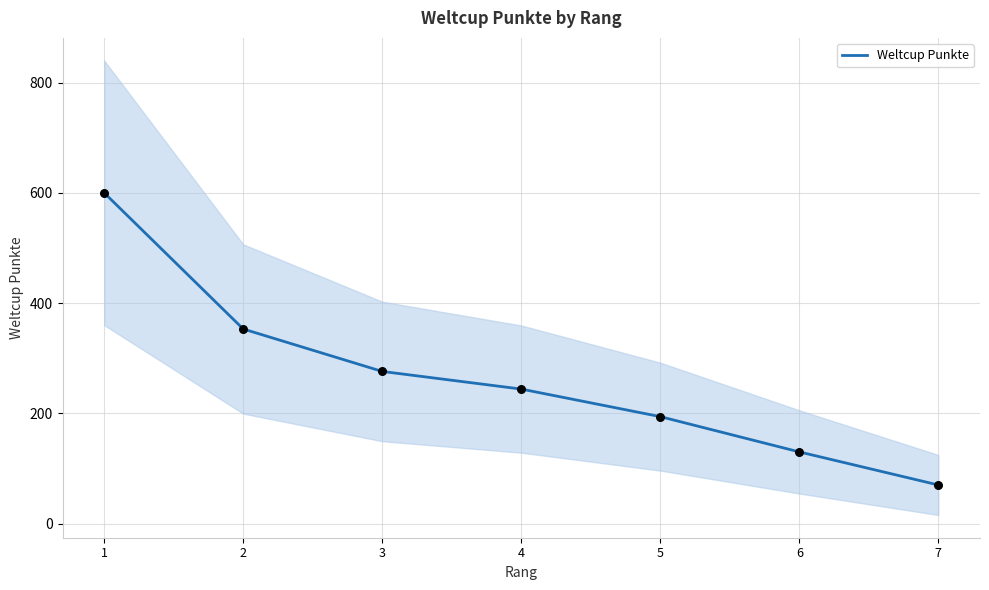

Which has a higher value, 7 or 3?

3